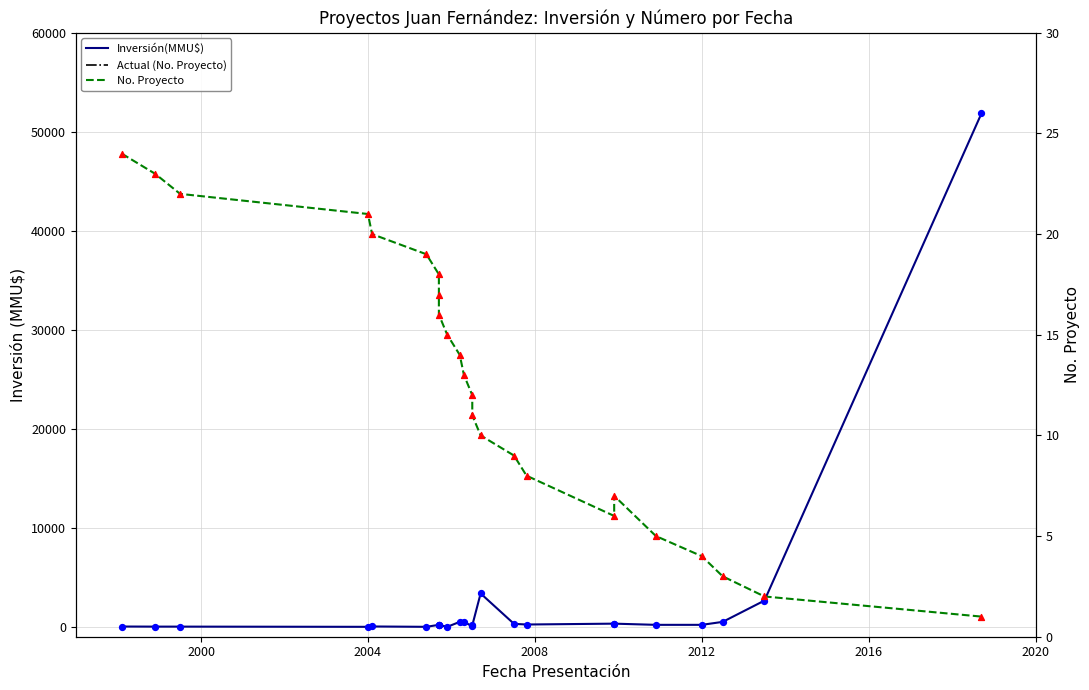

Which series contains the highest Y value?

Inversión(MMU$)